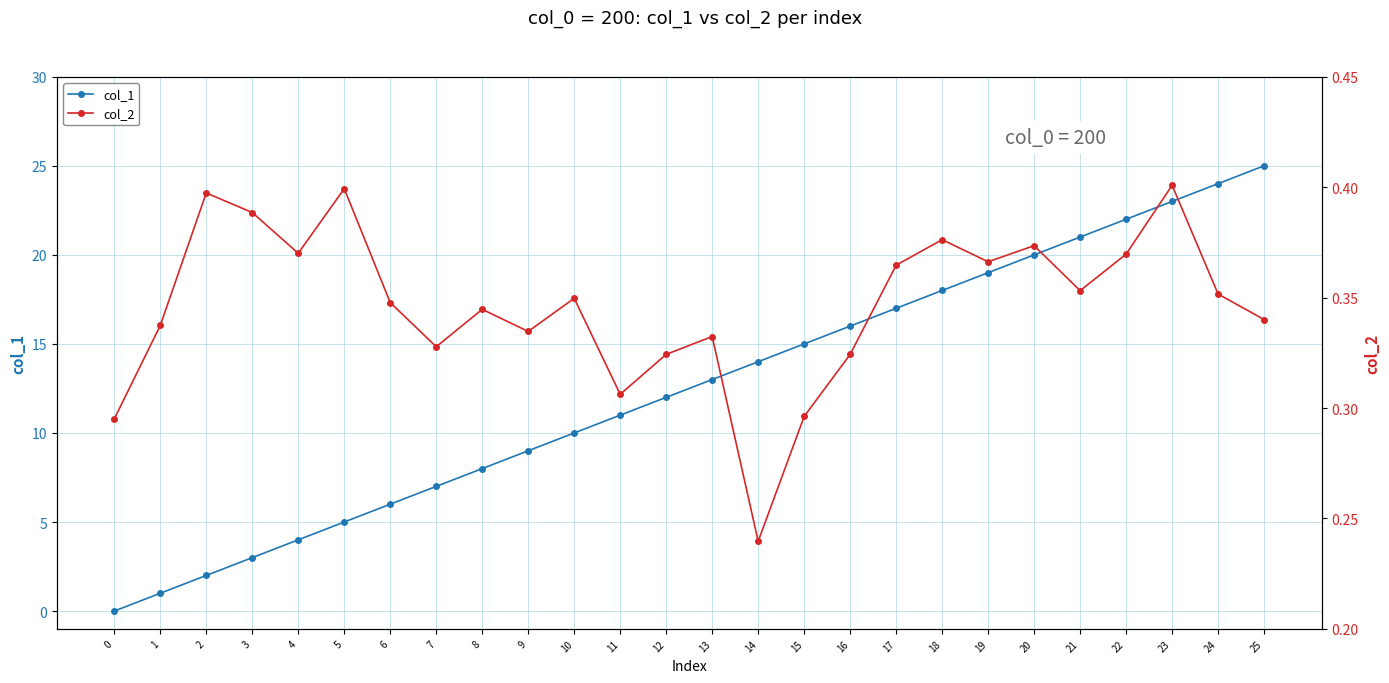

How many interior local peaks does the col_2 series have?

8